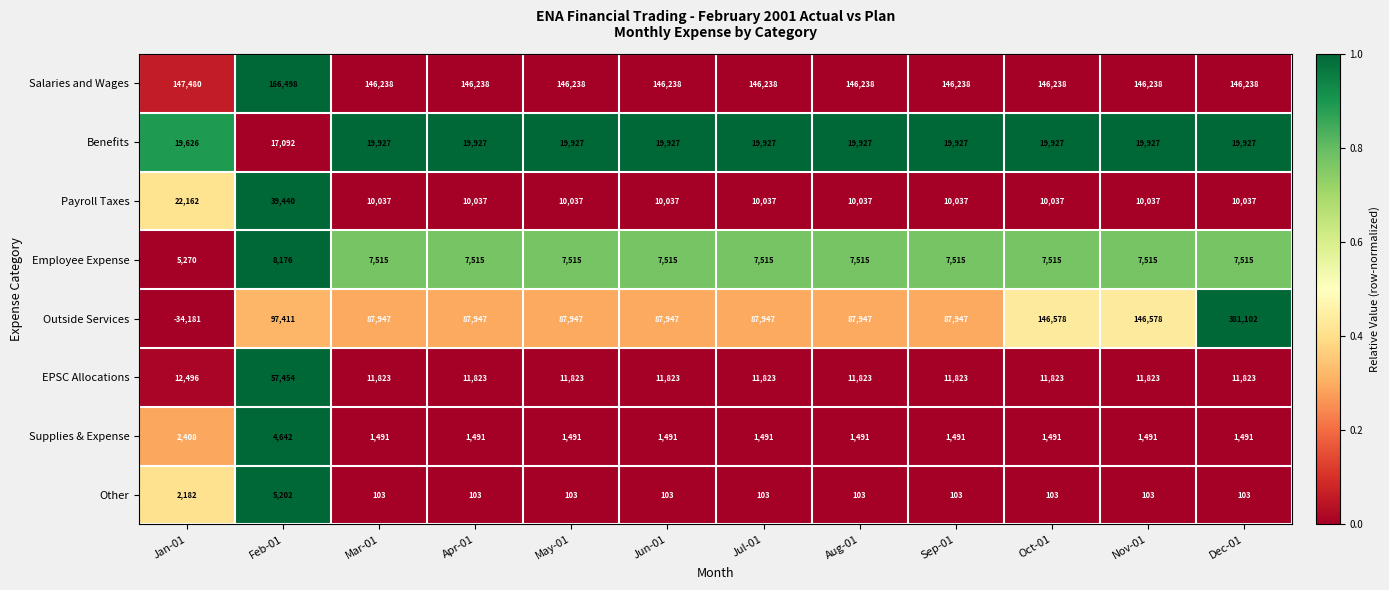

What is the total value across all series at Dec-01?

578236